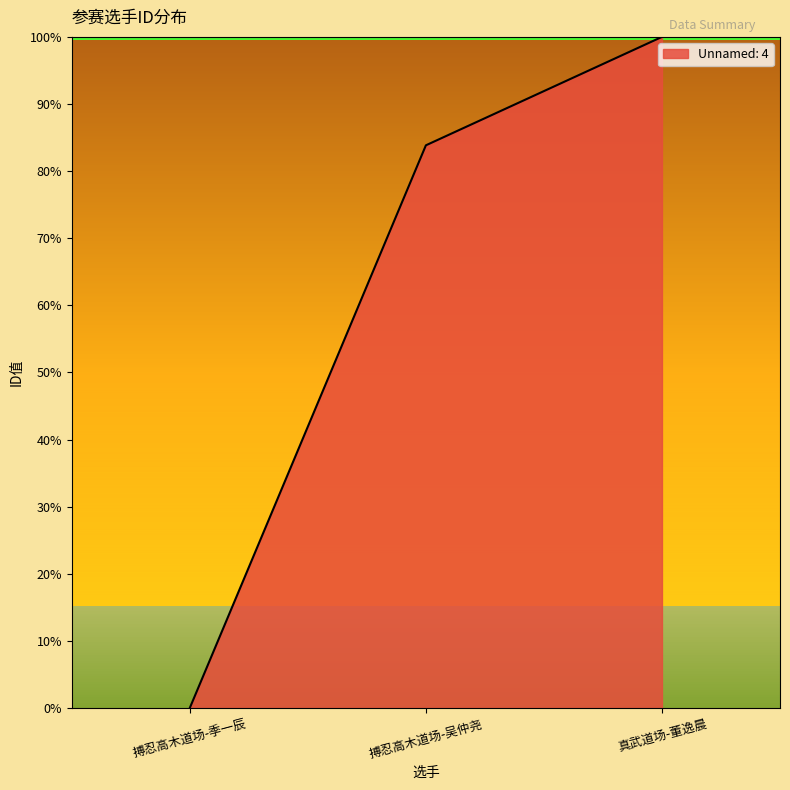

What is the sum of the values at 真武道场-董逸晨 and 搏忍高木道场-季一辰?

100.0